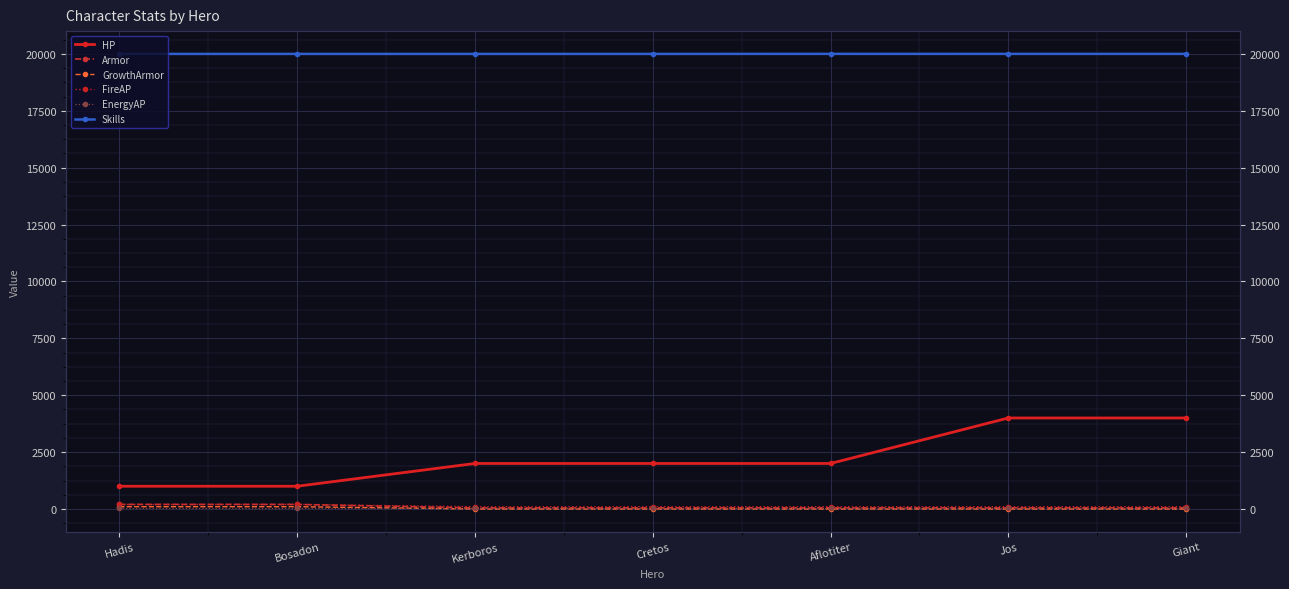

The value of Armor at Cretos is 12. True or false?

False